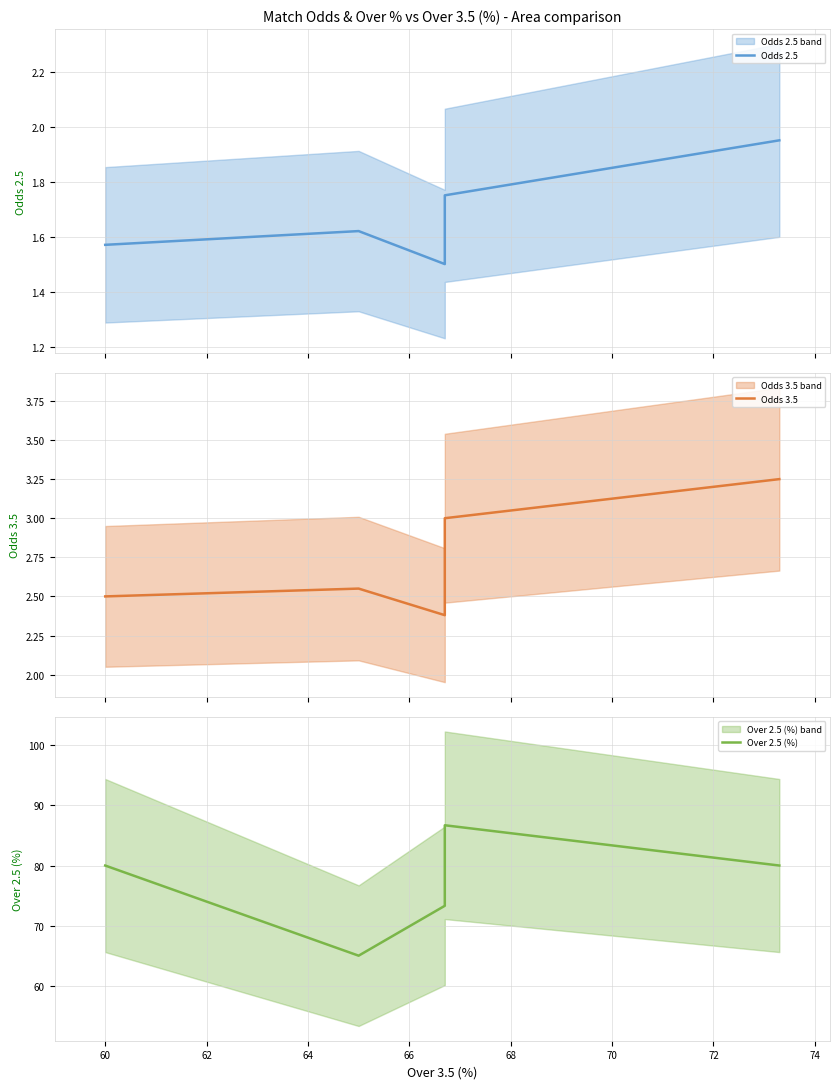

The Odds 2.5 series shows 1.0 at 66. True or false?

False